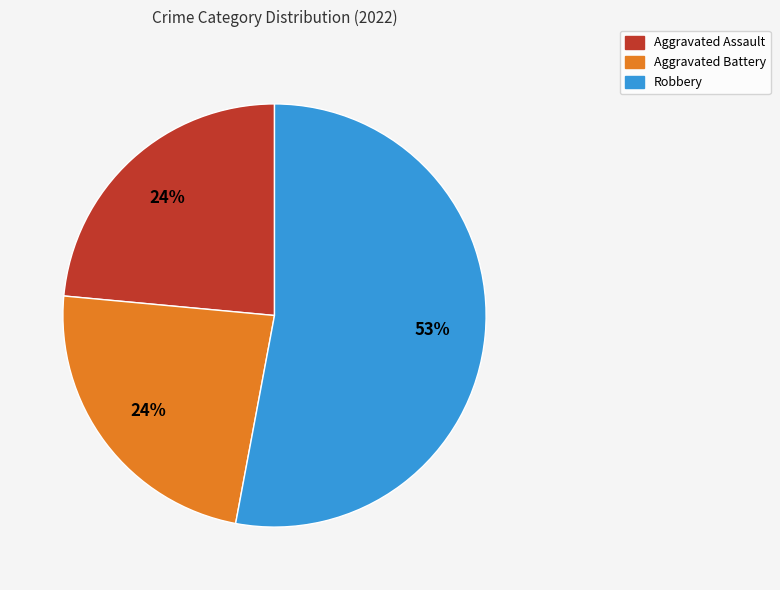

Is there a majority slice in this chart?

Yes